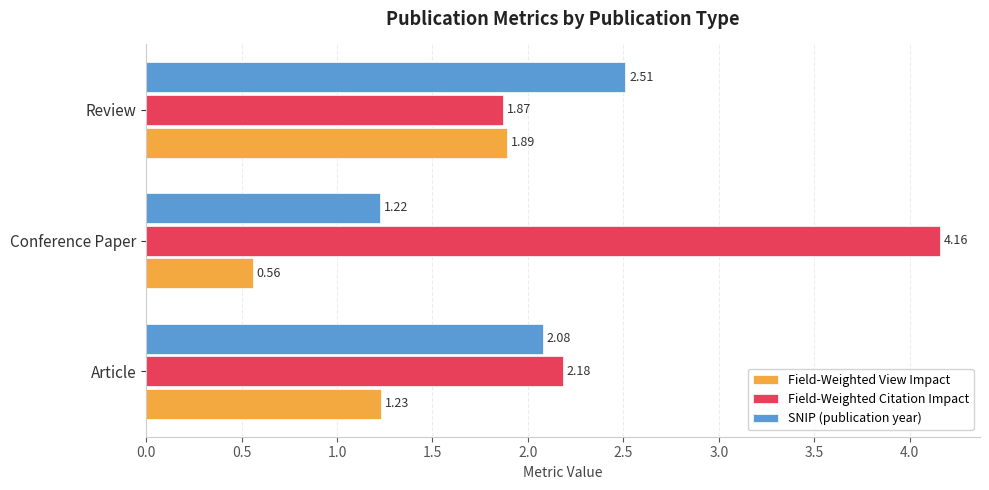

At how many categories does at least one series exceed 1?

3